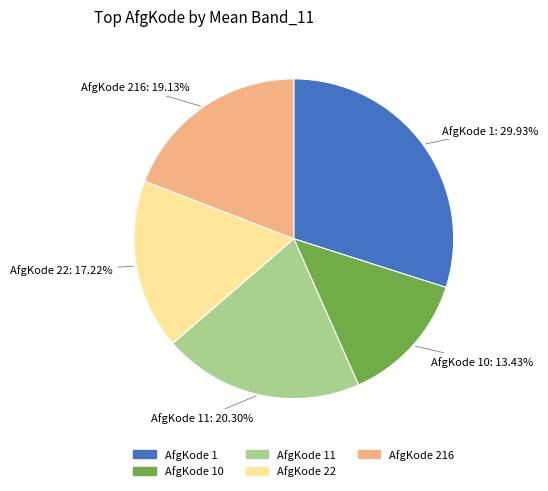

Is AfgKode 11 the majority of the pie?

No